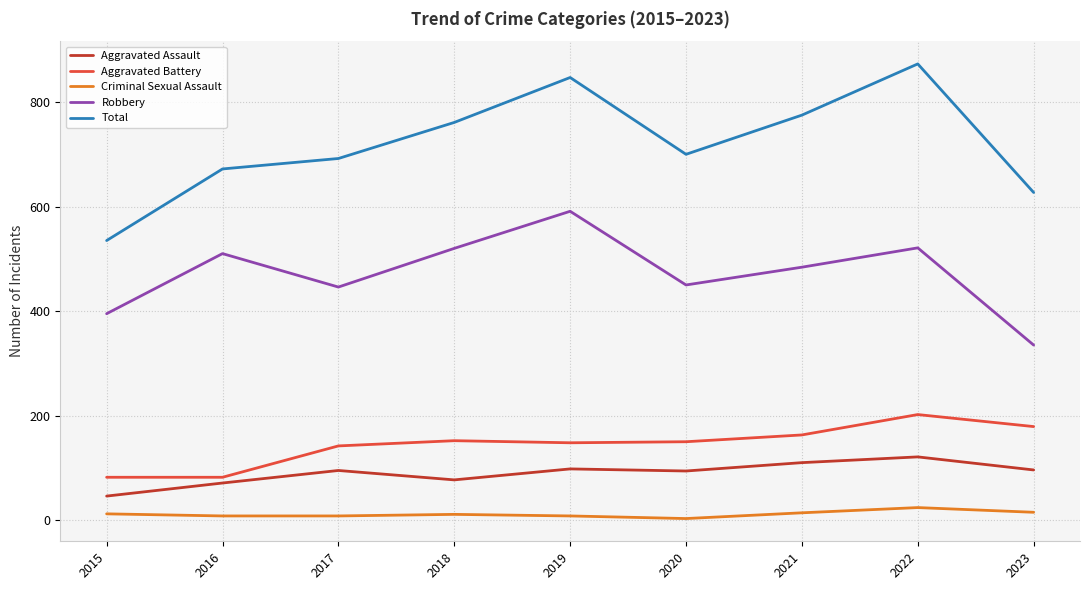

Which series changed the most between 2016 and 2023?

Robbery